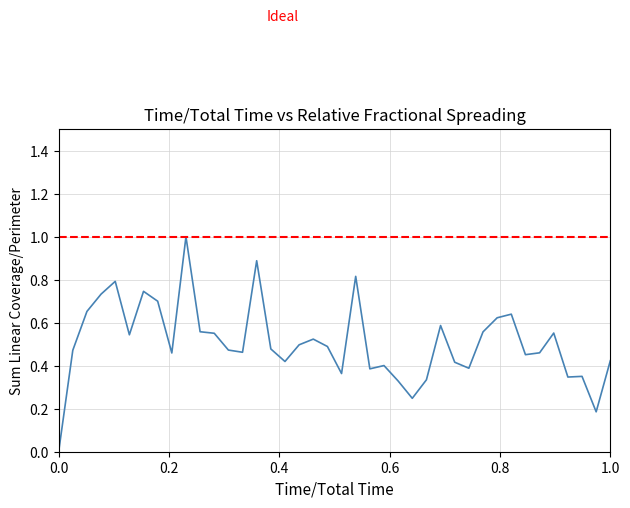

What is the greatest value displayed?

1.0